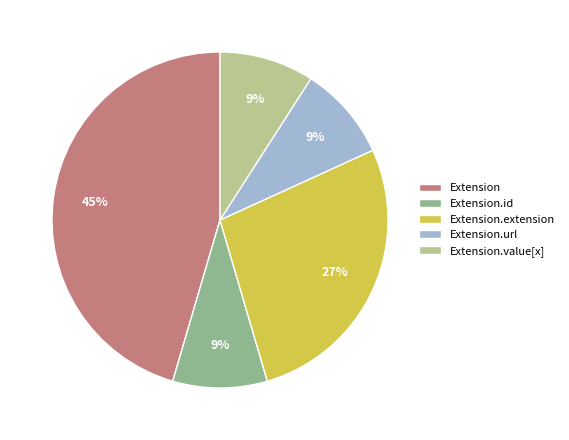

What is the largest slice in the pie chart?

Extension